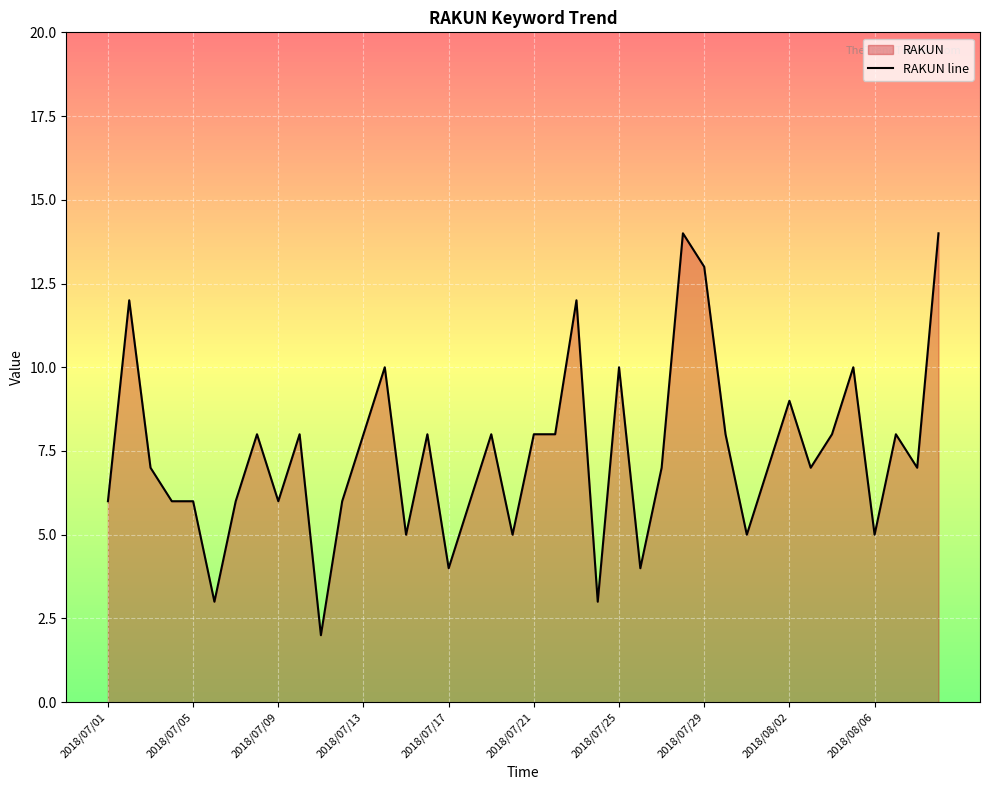

The chart shows a value of 22 at 2018/07/29. True or false?

False